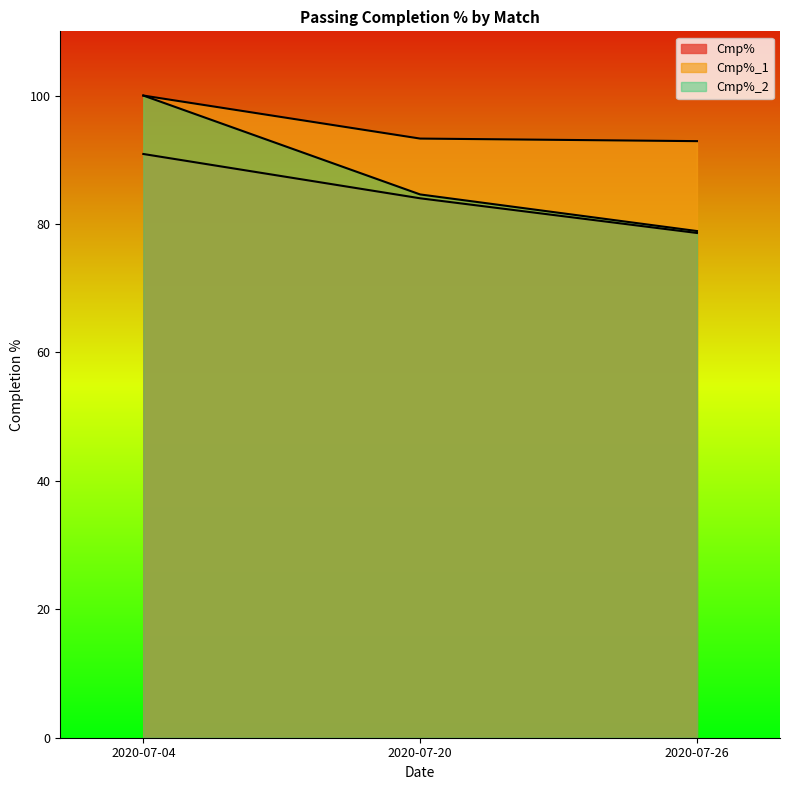

How many data points in Cmp%_2 are above 84?

2